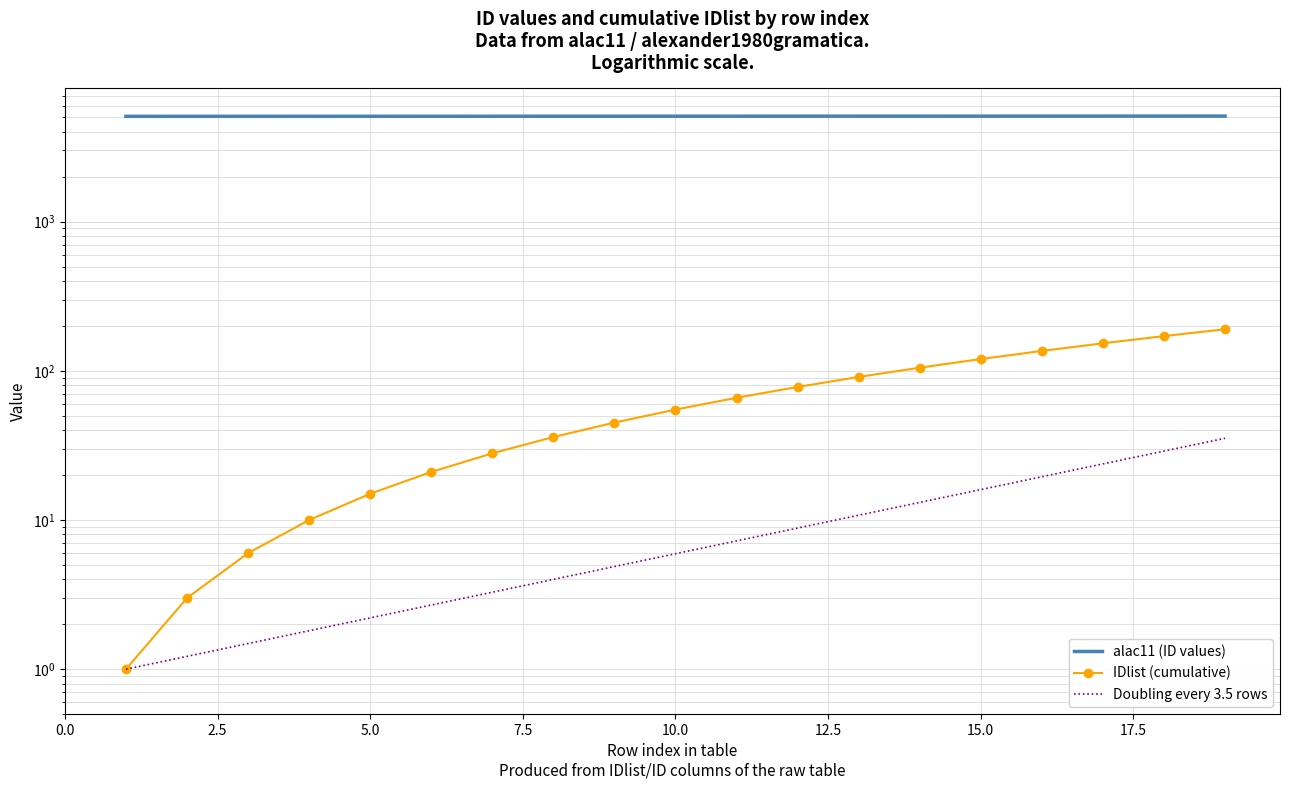

True or false: Doubling every 3.5 rows and IDlist (cumulative) cross at least once.

False